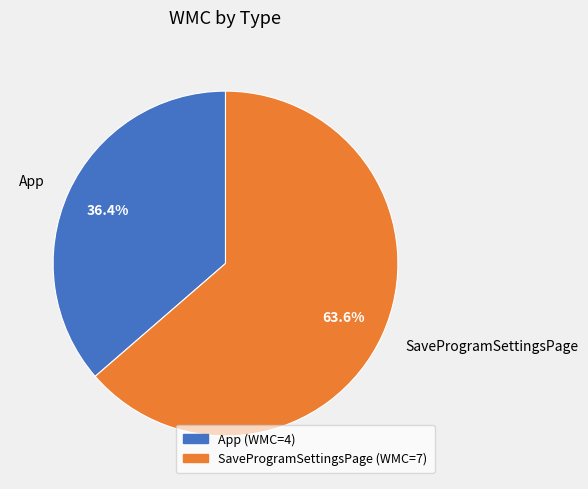

True or false: SaveProgramSettingsPage accounts for 99% of the total.

False